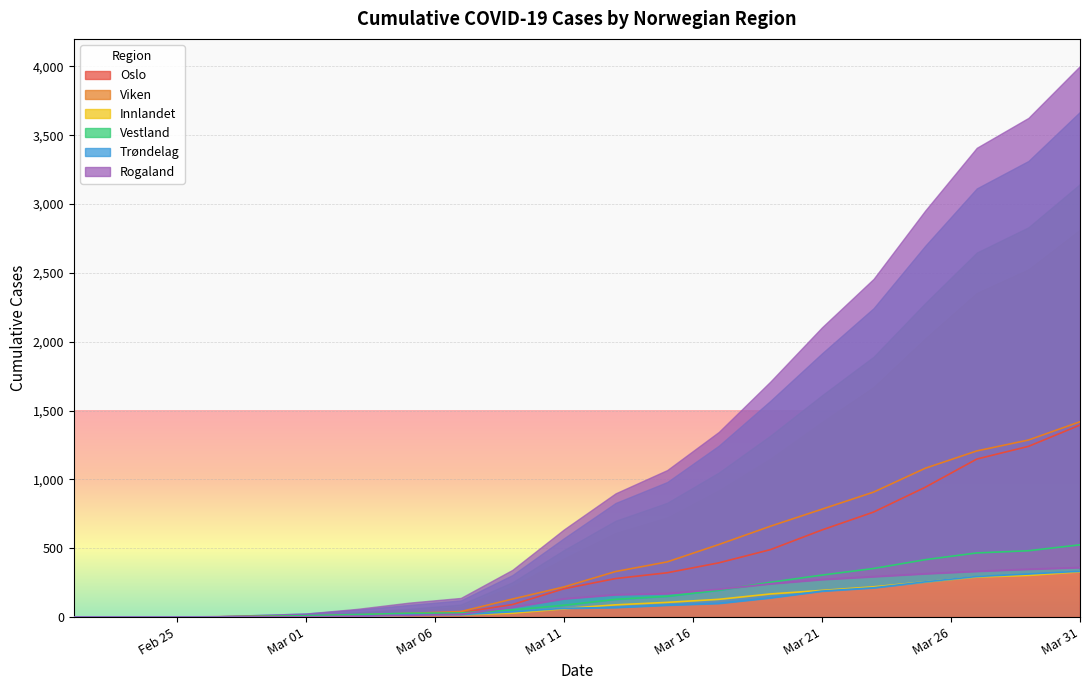

What is the value of the Viken point at the 12th from the left?

660